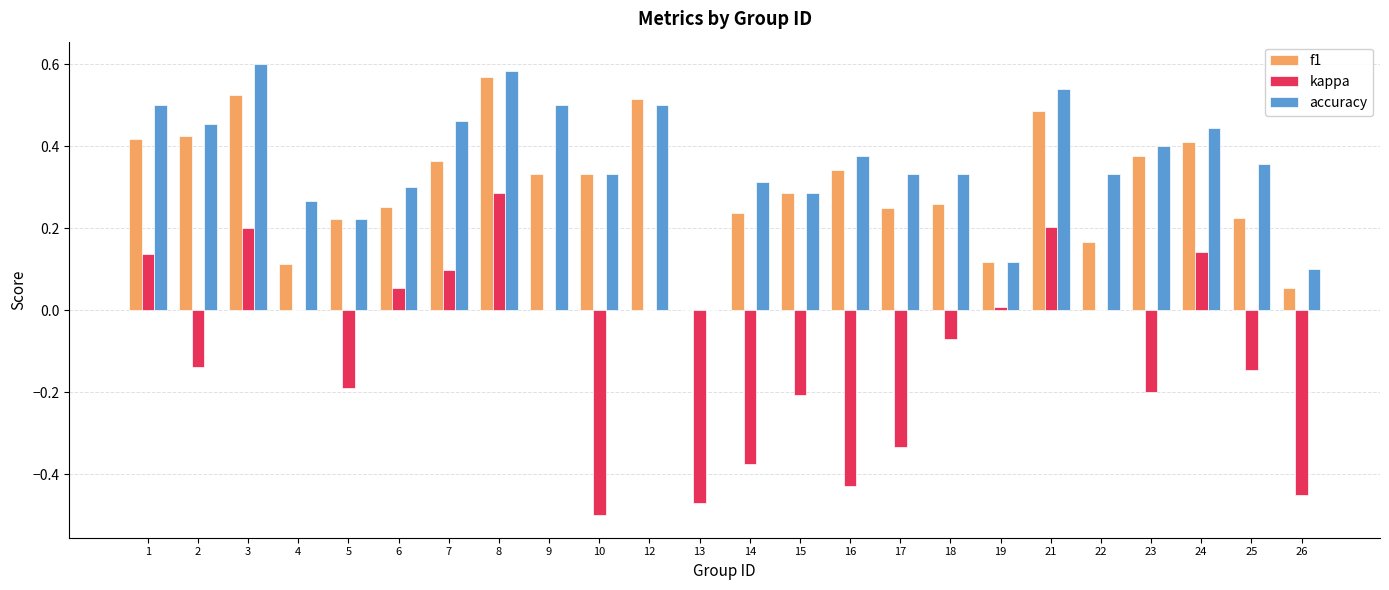

The value of kappa at 26 is -0.7. True or false?

False